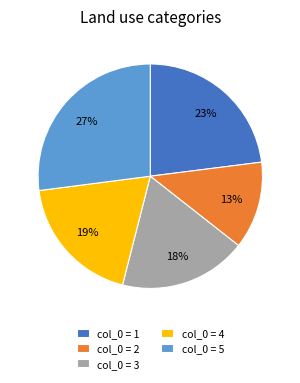

What is the largest slice in the pie chart?

col_0 = 5